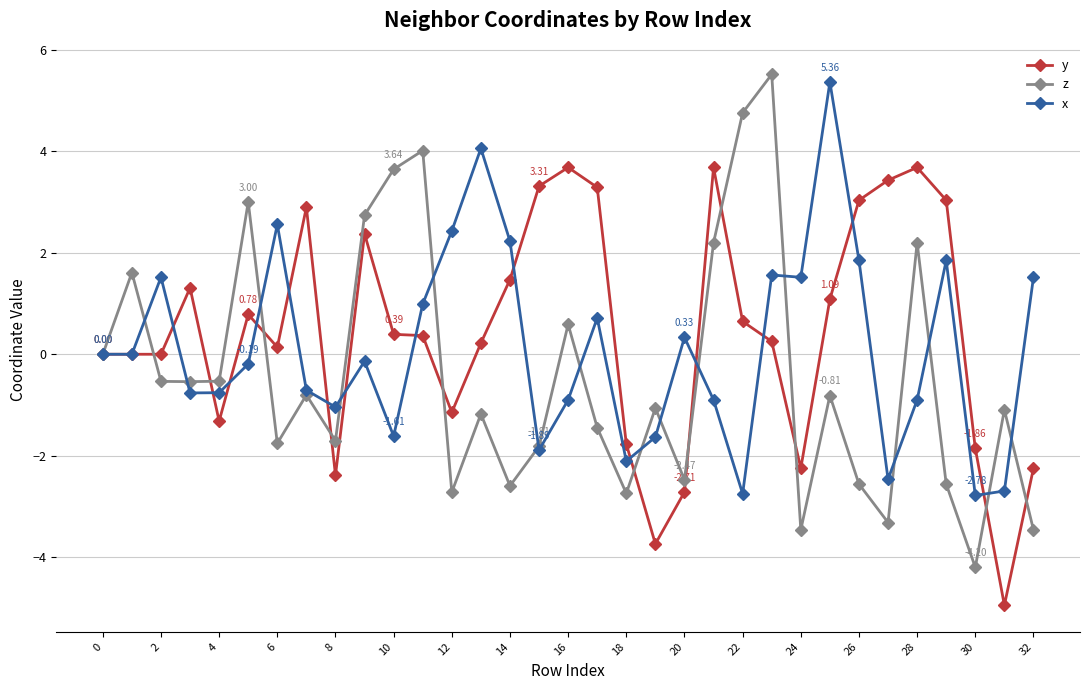

Which series has the widest spread of values?

z